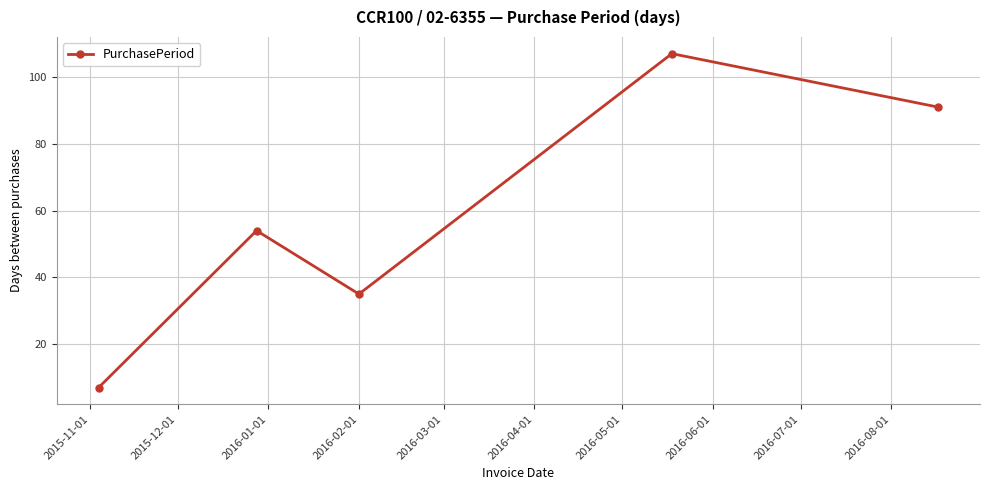

How many series are shown in this chart?

1